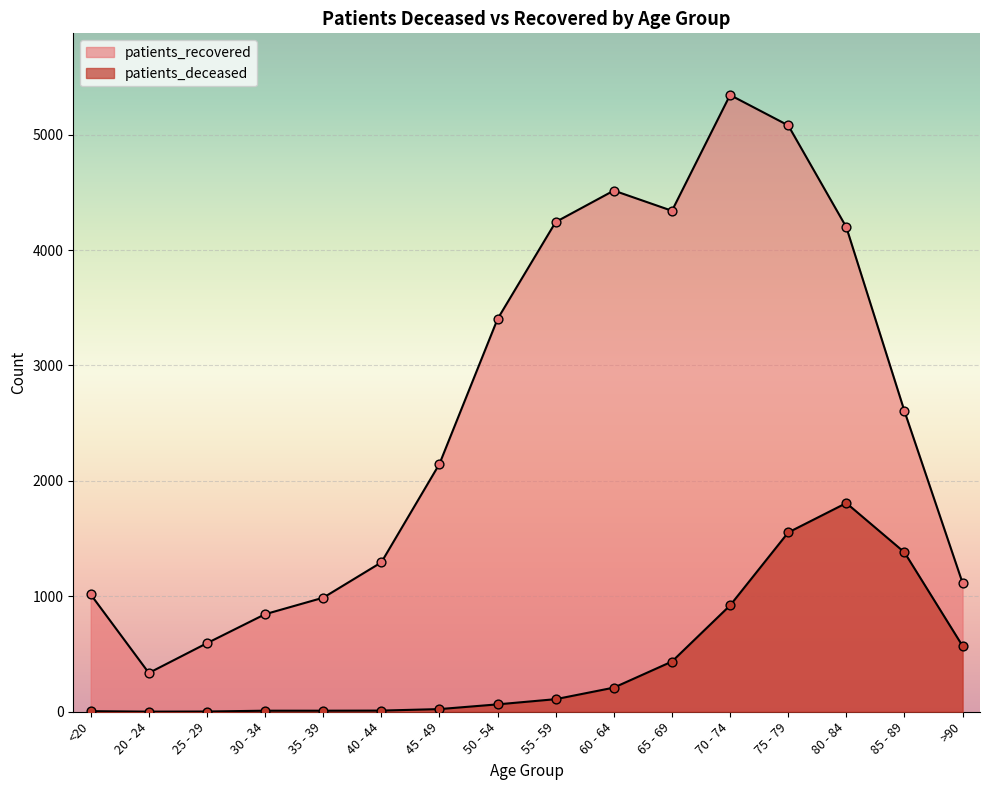

What are all the series names shown in the legend?

patients_deceased, patients_recovered